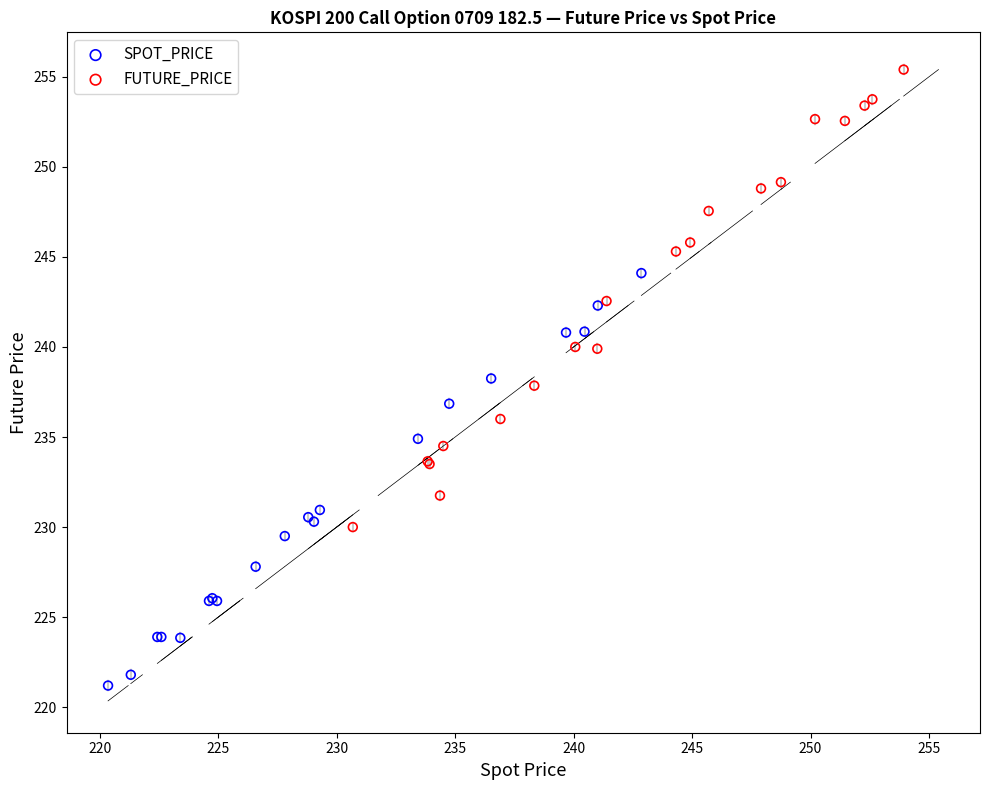

Which series reaches the minimum Y coordinate?

SPOT_PRICE